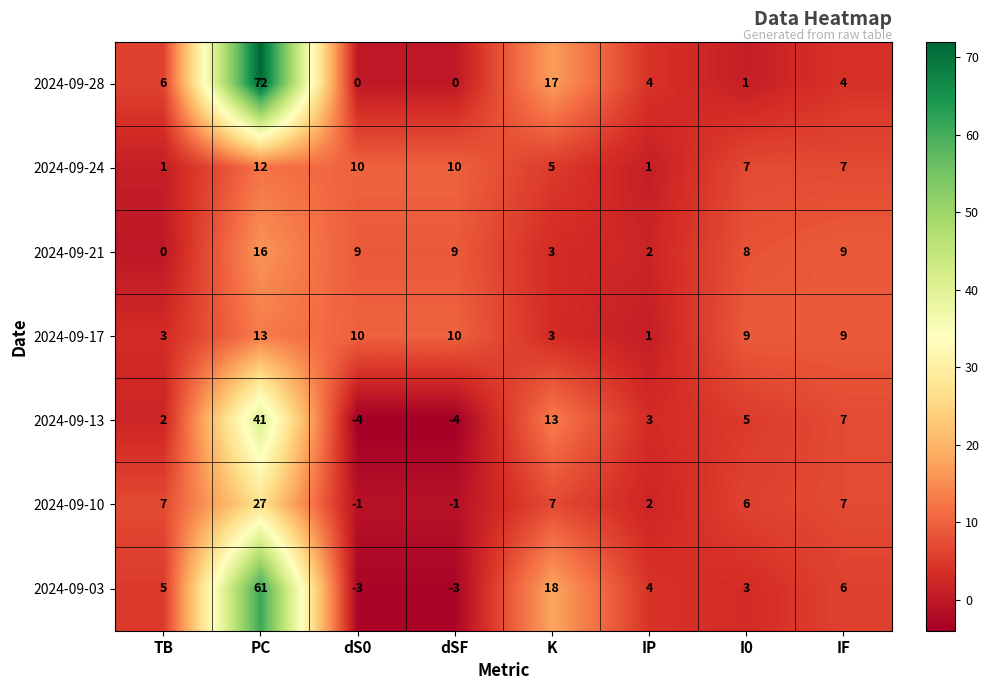

Count the 2024-09-24 values in the range 5 to 10.

5